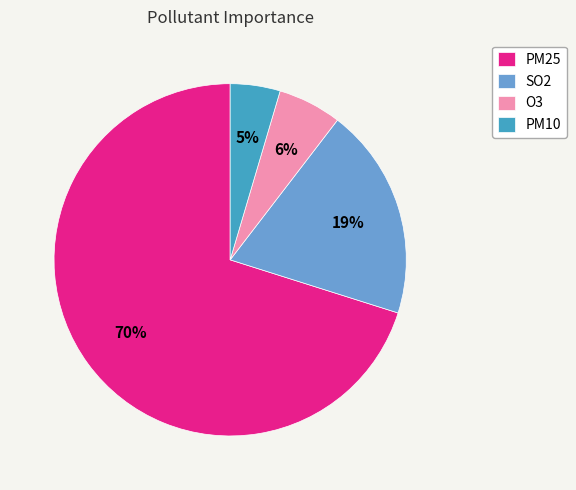

Which category has the biggest portion of the pie?

PM25